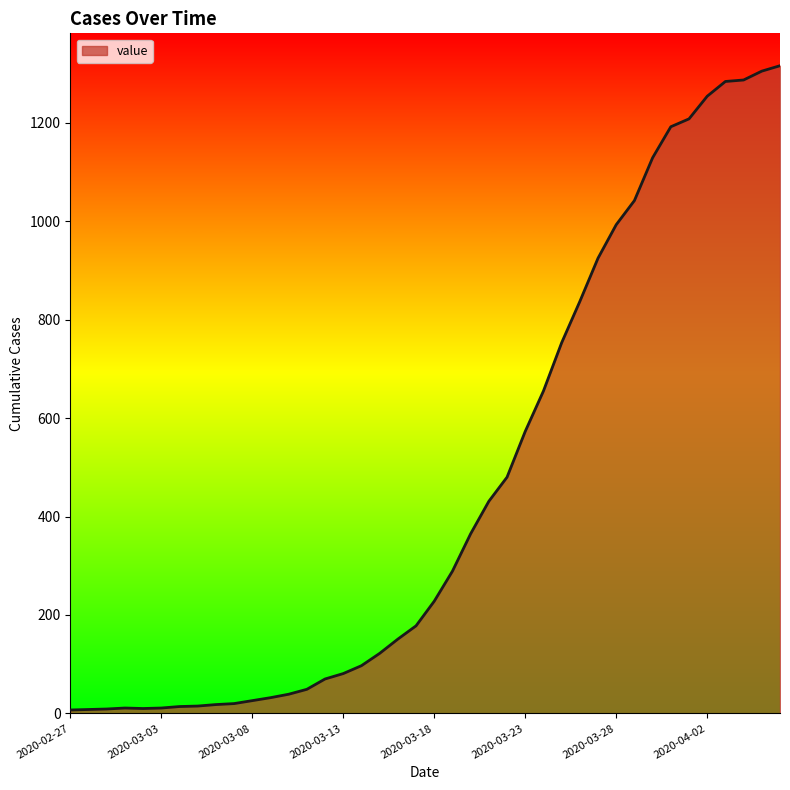

What is the difference between the maximum and minimum values?

1309